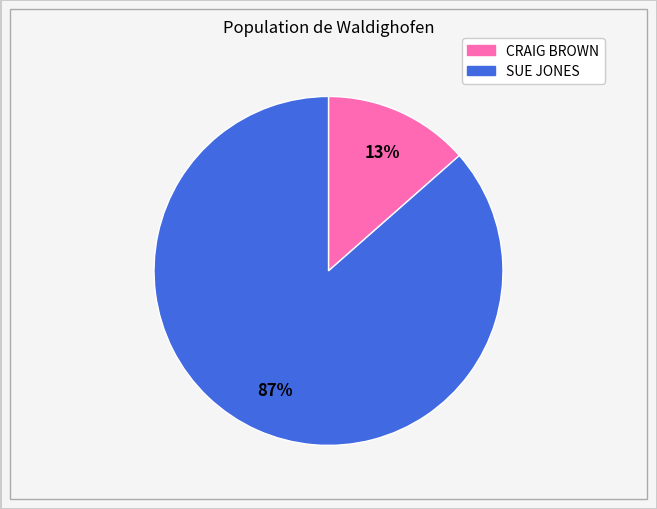

Is it true that CRAIG BROWN is 21% of the pie?

False